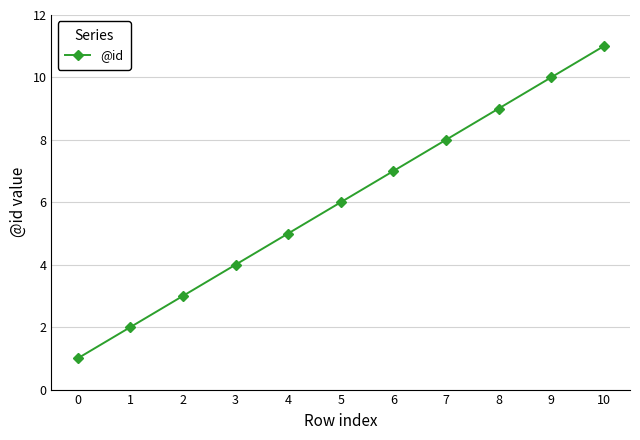

Reading left to right, what are all the values shown in this chart?

0=1	1=2	2=3	3=4	4=5	5=6	6=7	7=8	8=9	9=10	10=11